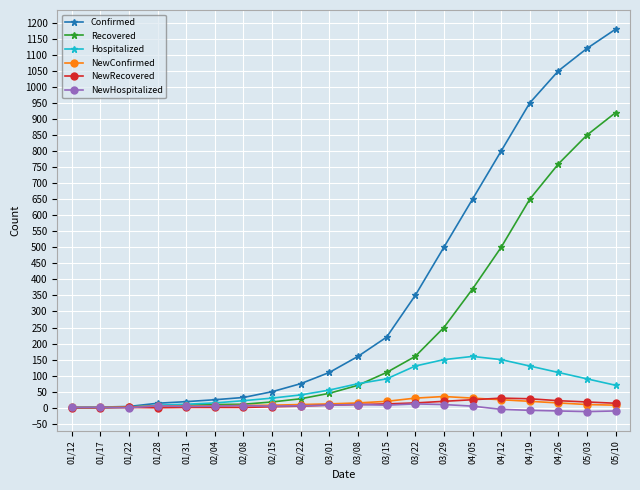

What is the label of the 11th point from the left?

03/08